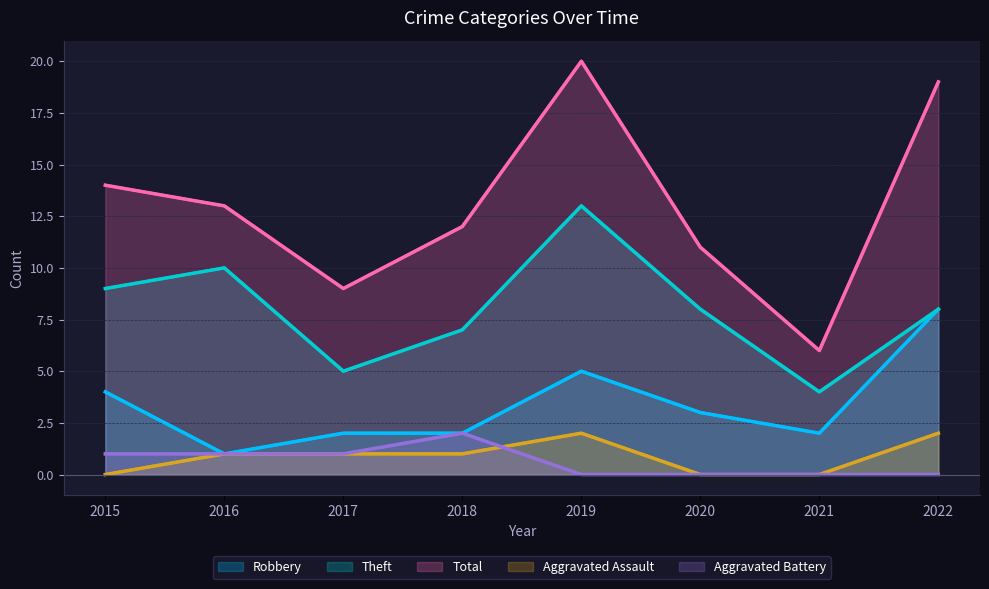

What is the value of the Total point at the 5th from the left?

20